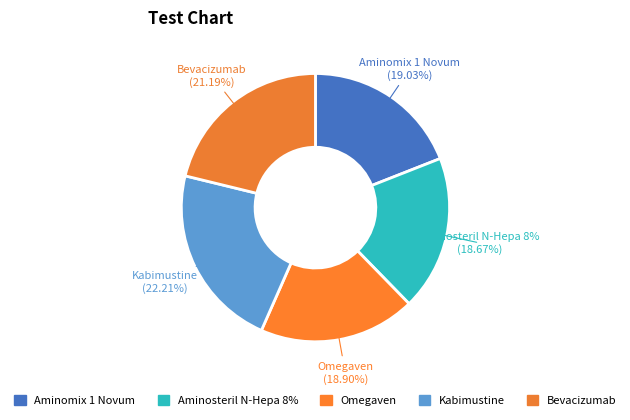

How many segments does this pie chart have?

5